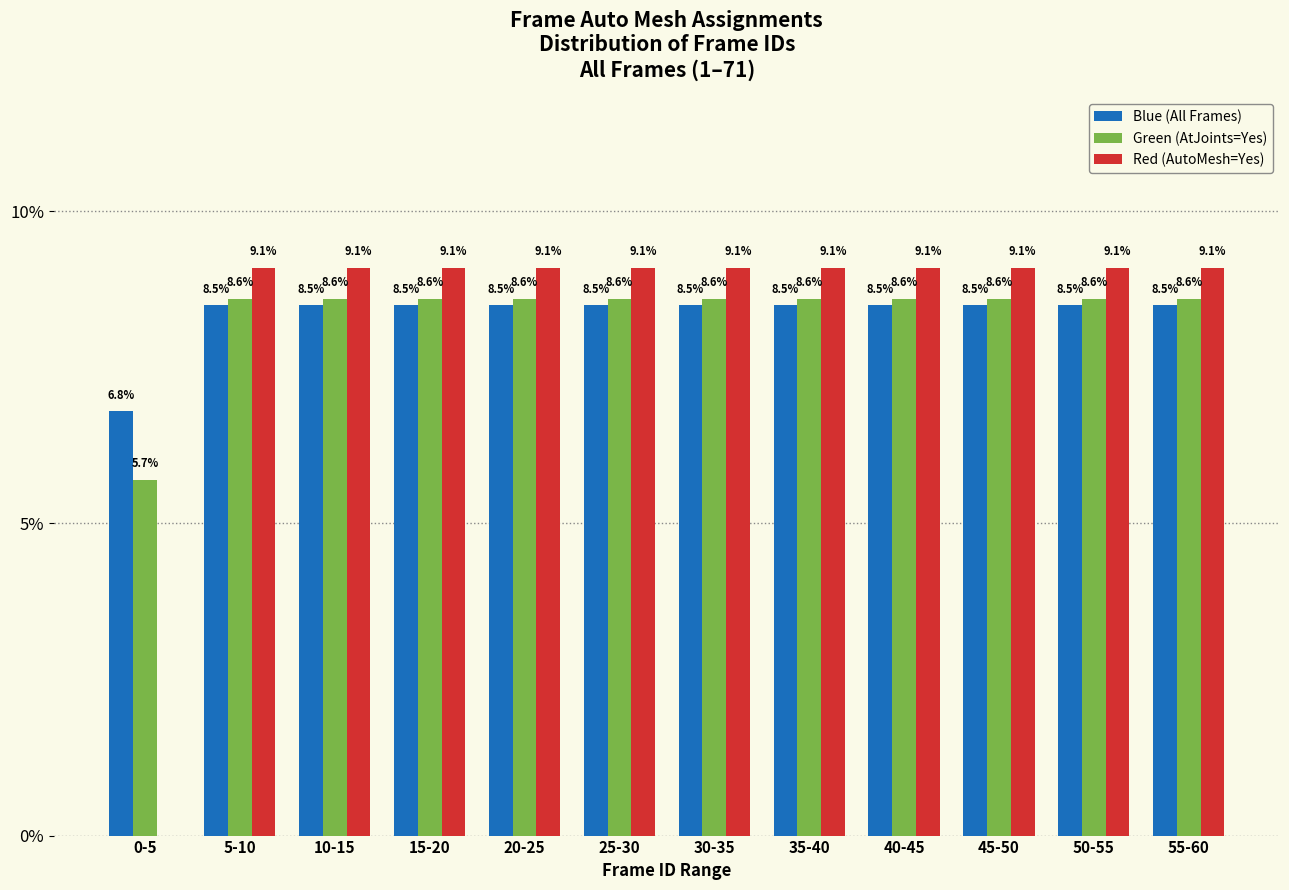

Reading left to right, transcribe all the data shown in this chart.

Blue (All Frames): 6.8	8.5	8.5	8.5	8.5	8.5	8.5	8.5	8.5	8.5	8.5	8.5
Green (AtJoints=Yes): 5.7	8.6	8.6	8.6	8.6	8.6	8.6	8.6	8.6	8.6	8.6	8.6
Red (AutoMesh=Yes): 0.0	9.1	9.1	9.1	9.1	9.1	9.1	9.1	9.1	9.1	9.1	9.1